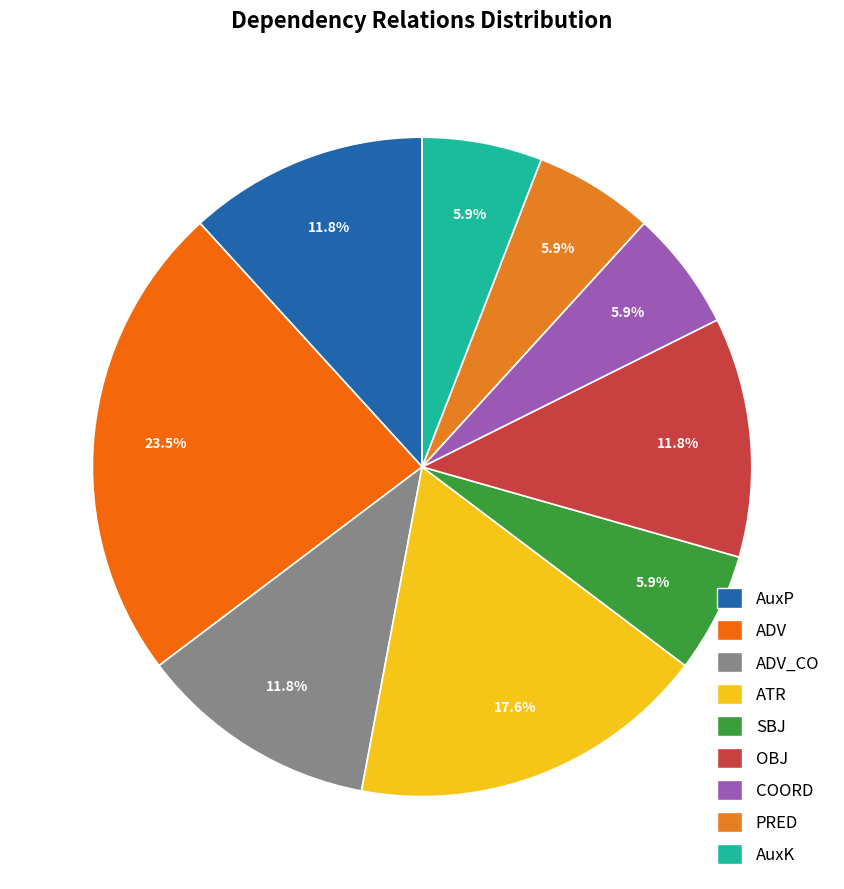

How many segments does this pie chart have?

9